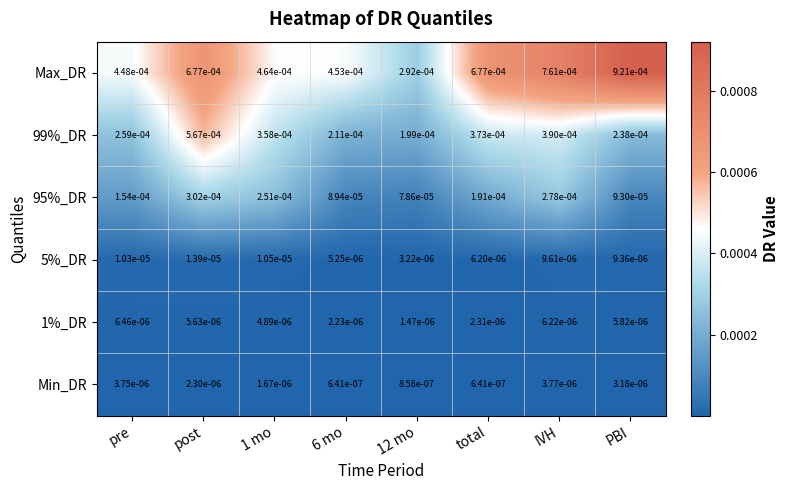

At which label does Min_DR reach its peak?

IVH